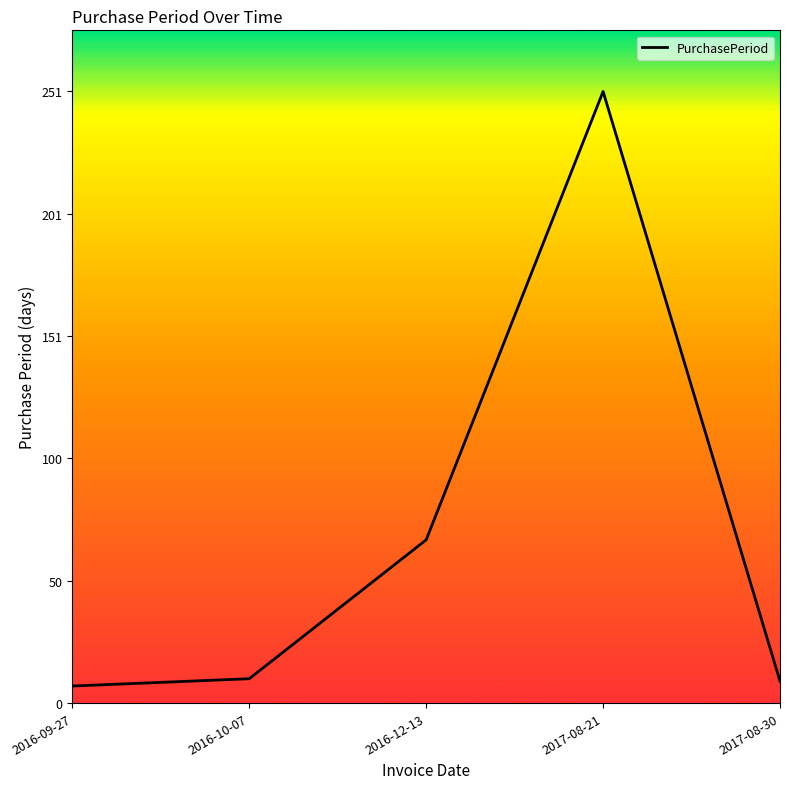

Which has a higher value, 2016-10-07 or 2017-08-21?

2017-08-21